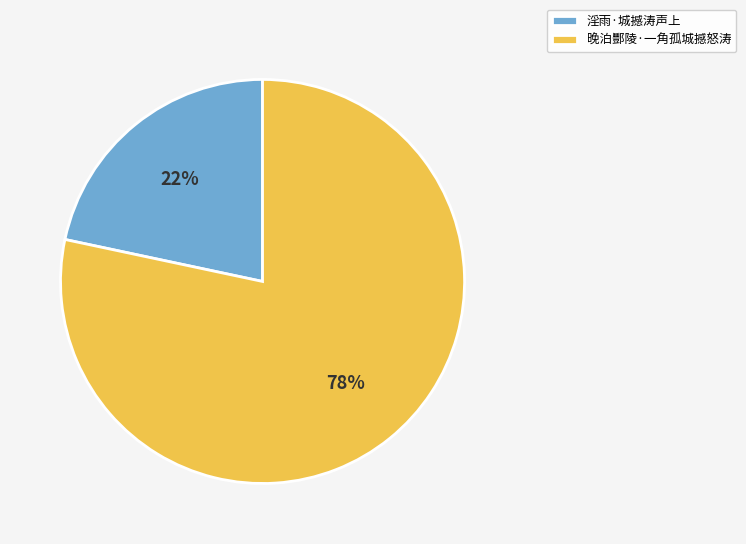

How many slices are in this pie chart?

2